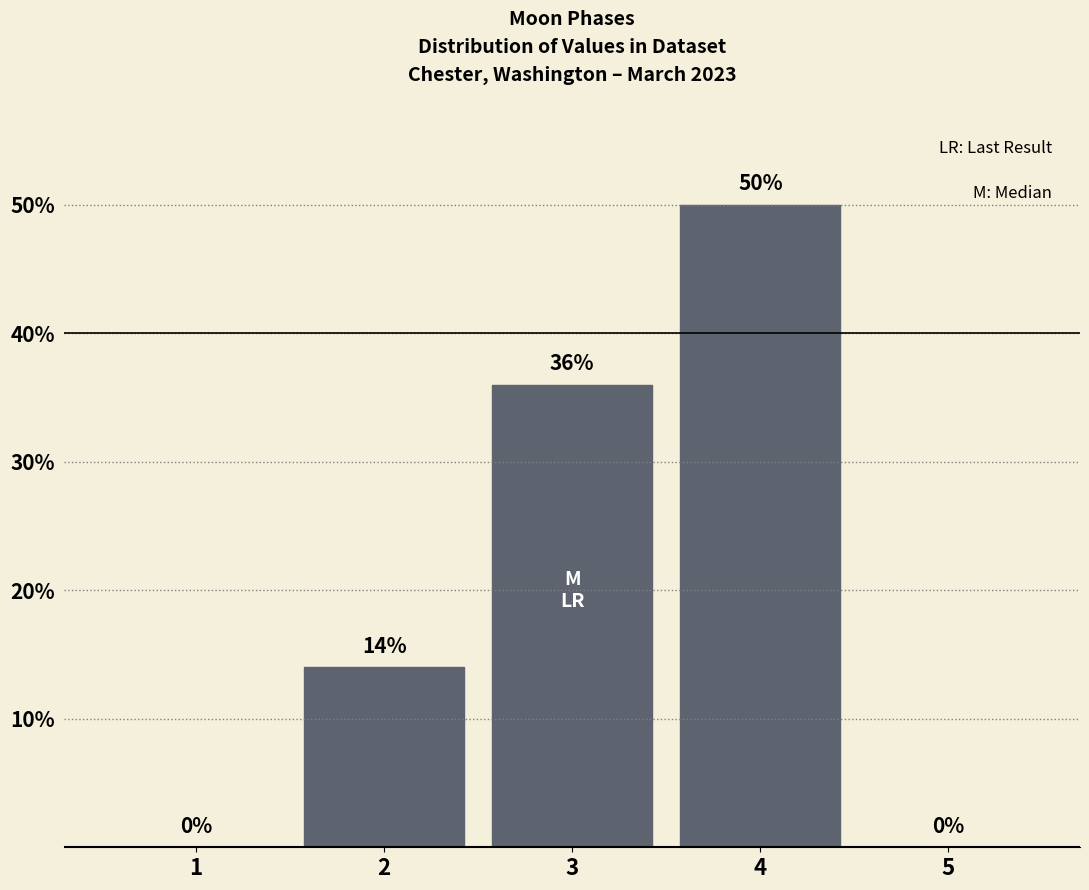

Reading left to right, extract all data points from this chart.

1=0	2=14	3=36	4=50	5=0